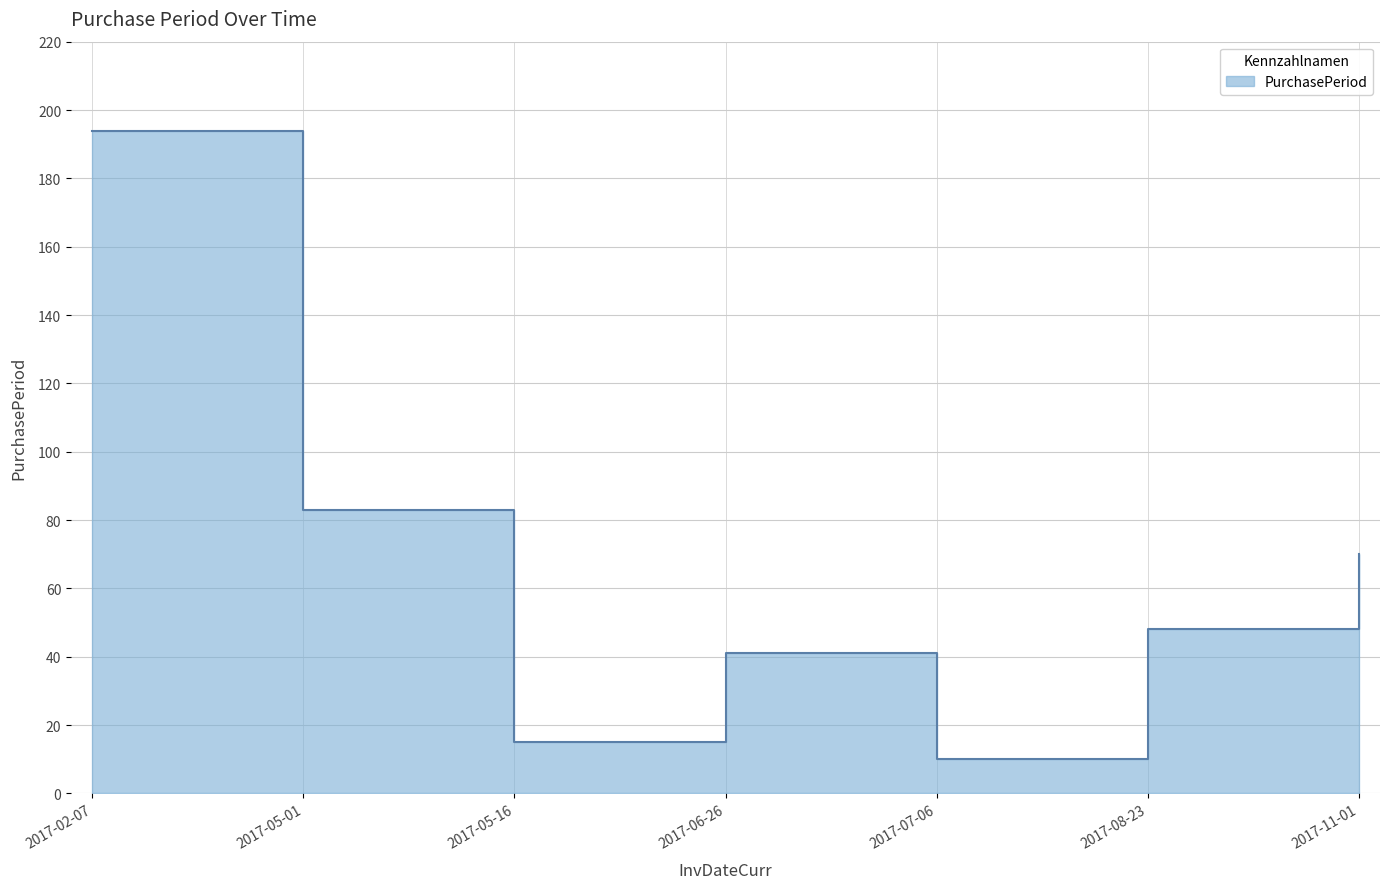

The chart shows a value of 275 at 2017-02-07. True or false?

False